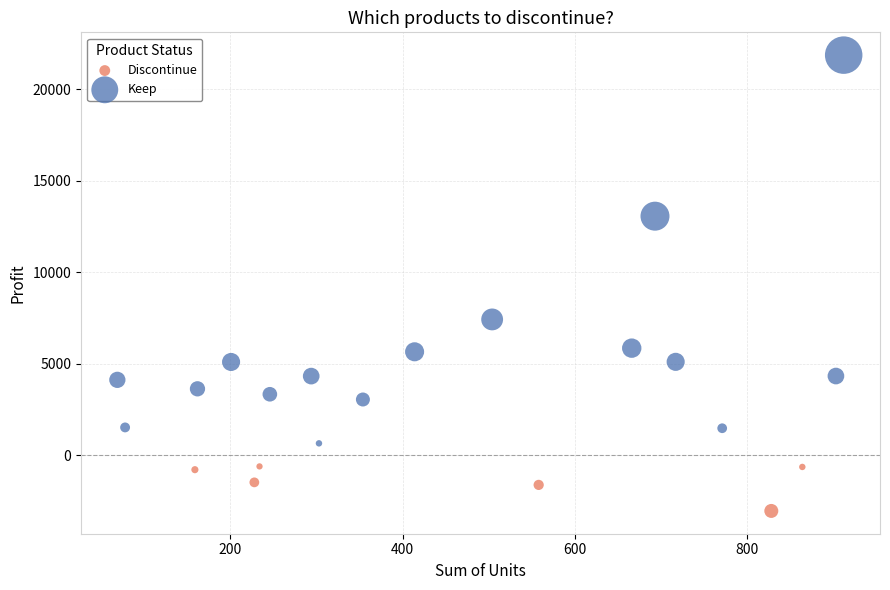

Which series contains the highest Y value?

Keep